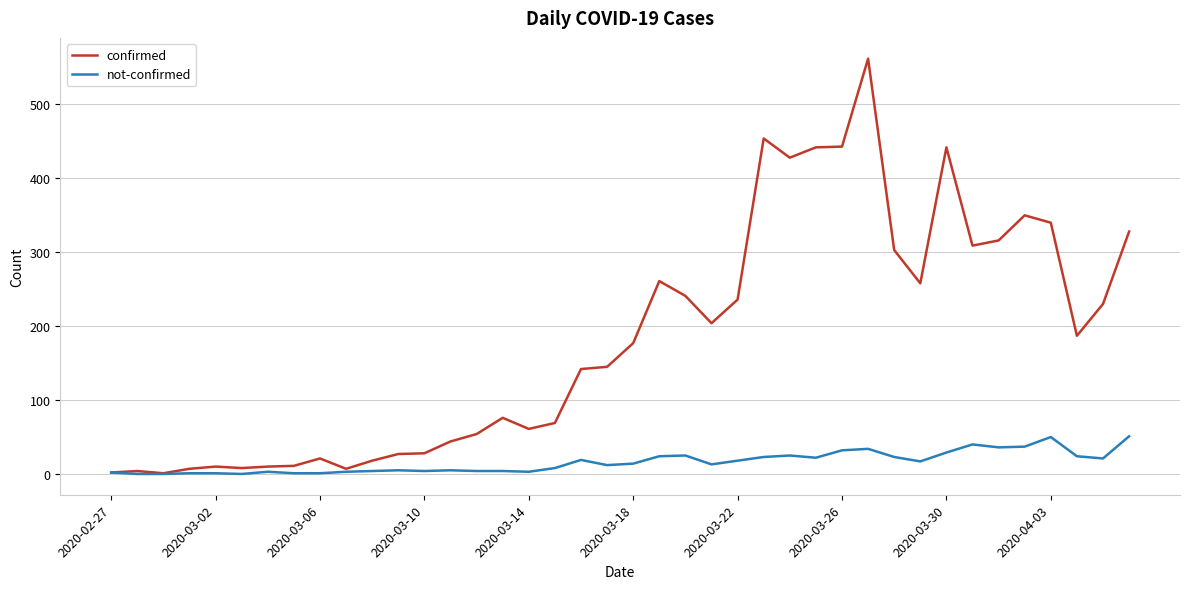

Which series has the largest total across all categories?

confirmed